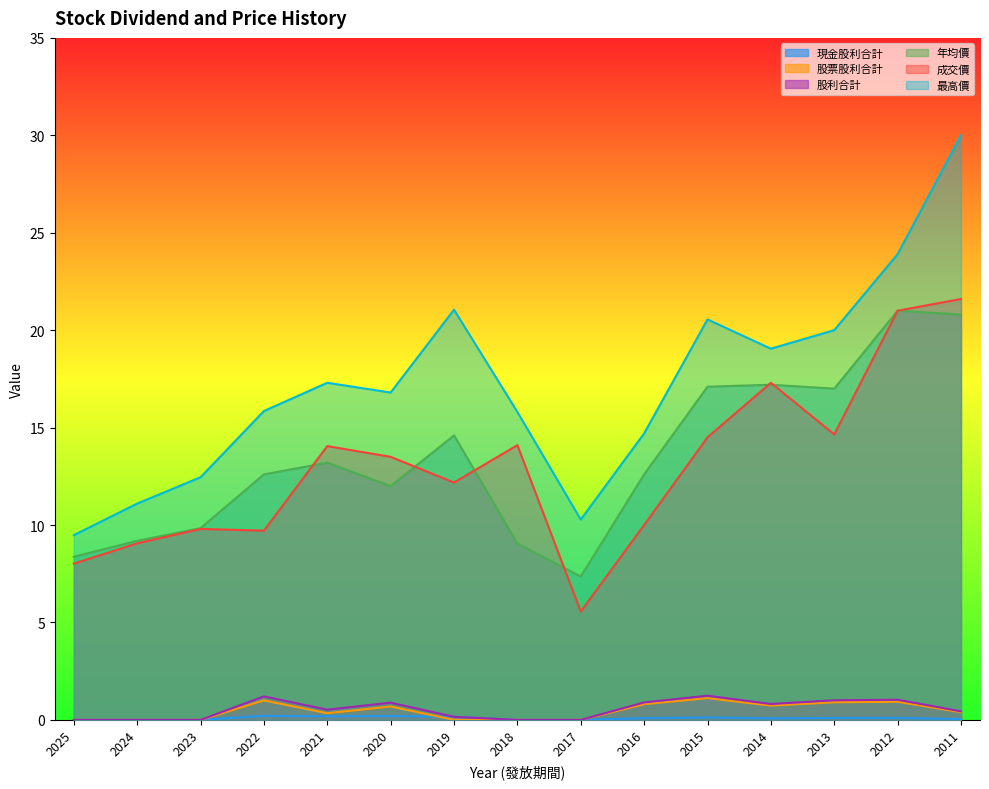

Reading left to right, list all the values displayed in this chart.

現金股利合計: 2025=0.0	2024=0.0	2023=0.0	2022=0.2	2021=0.2	2020=0.2	2019=0.2	2018=0.0	2017=0.0	2016=0.1	2015=0.1	2014=0.1	2013=0.1	2012=0.1	2011=0.0
股票股利合計: 2025=0.0	2024=0.0	2023=0.0	2022=1.0	2021=0.3	2020=0.7	2019=0.0	2018=0.0	2017=0.0	2016=0.8	2015=1.1	2014=0.7	2013=0.9	2012=0.9	2011=0.4
股利合計: 2025=0.0	2024=0.0	2023=0.0	2022=1.2	2021=0.5	2020=0.9	2019=0.2	2018=0.0	2017=0.0	2016=0.9	2015=1.2	2014=0.8	2013=1.0	2012=1.0	2011=0.4
年均價: 2025=8.4	2024=9.2	2023=9.8	2022=12.6	2021=13.2	2020=12.0	2019=14.6	2018=9.1	2017=7.4	2016=12.6	2015=17.1	2014=17.2	2013=17.0	2012=21.0	2011=20.8
成交價: 2025=8.0	2024=9.1	2023=9.8	2022=9.7	2021=14.1	2020=13.5	2019=12.2	2018=14.1	2017=5.6	2016=10.0	2015=14.5	2014=17.3	2013=14.7	2012=21.0	2011=21.6
最高價: 2025=9.5	2024=11.1	2023=12.4	2022=15.8	2021=17.3	2020=16.8	2019=21.1	2018=15.8	2017=10.3	2016=14.7	2015=20.6	2014=19.1	2013=20.0	2012=23.9	2011=30.0